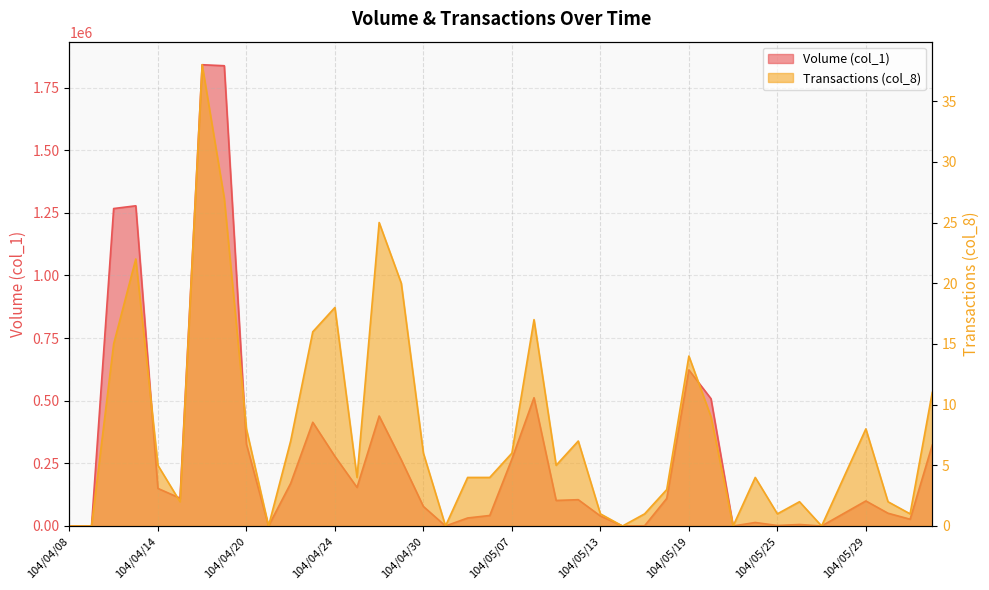

What is the maximum value for Transactions (col_8)?

38